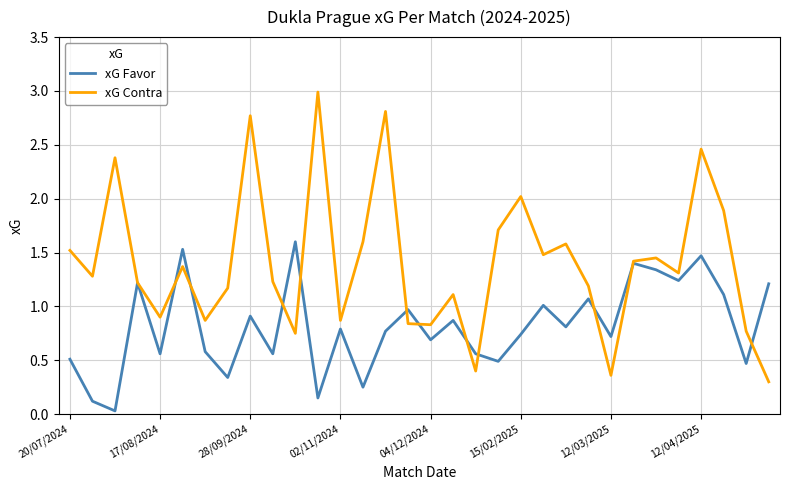

List the series in order of their peak value, highest first.

xG Contra, xG Favor